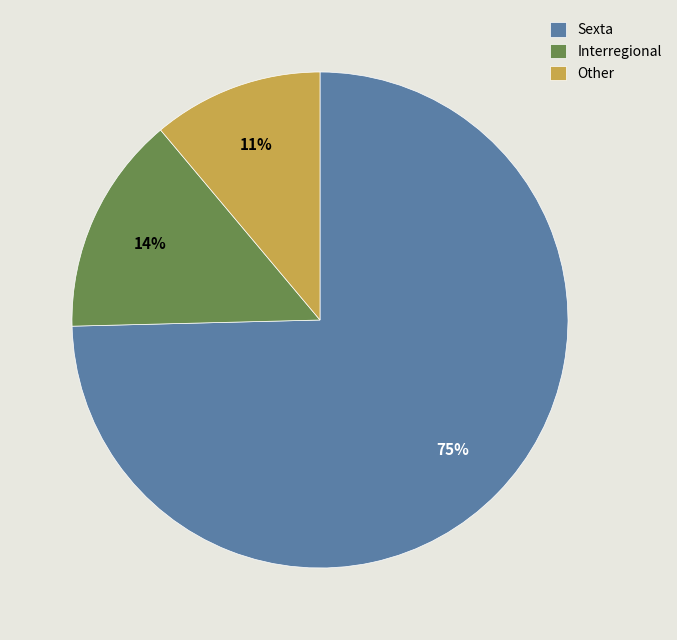

To the nearest percent, what portion does Interregional represent?

14%